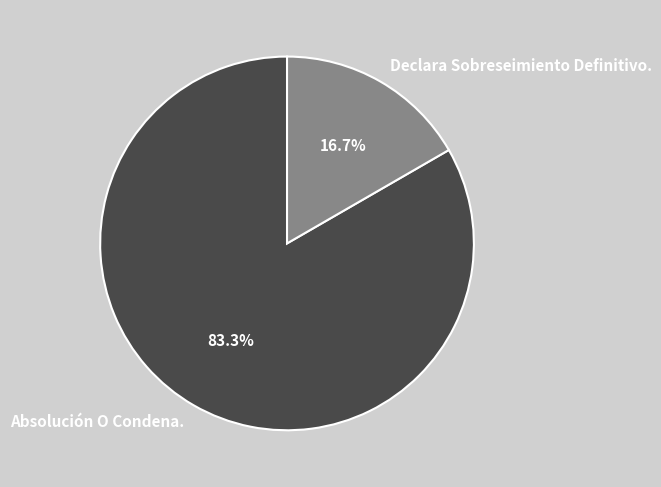

To the nearest percent, what is the difference between the largest and smallest slice percentages?

67%